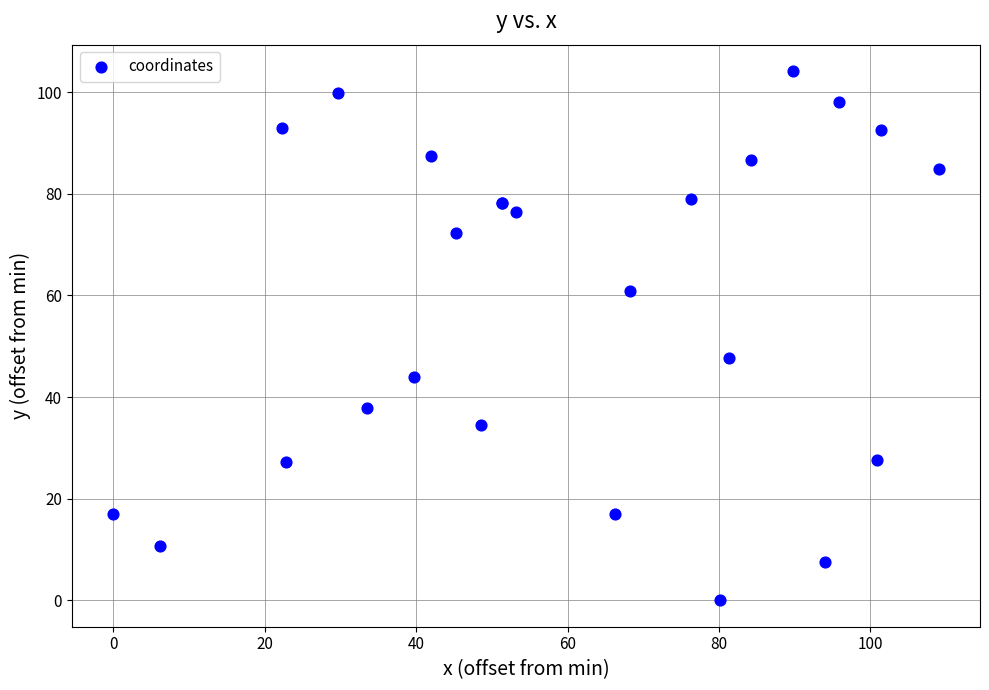

What Y value in the scatter plot is closest to 52?

47.6